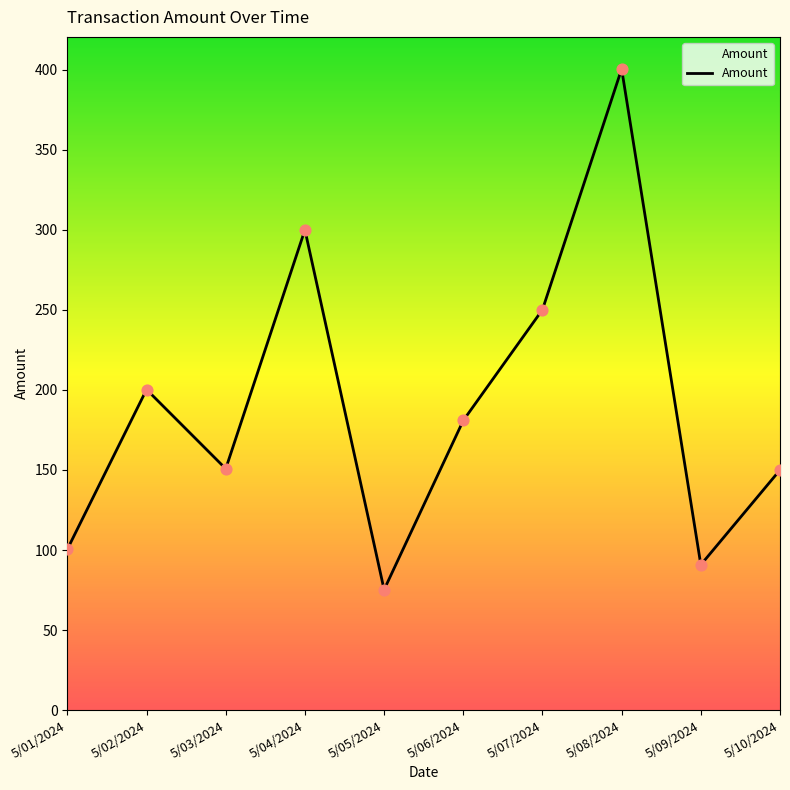

Which has a higher value, 5/01/2024 or 5/03/2024?

5/03/2024